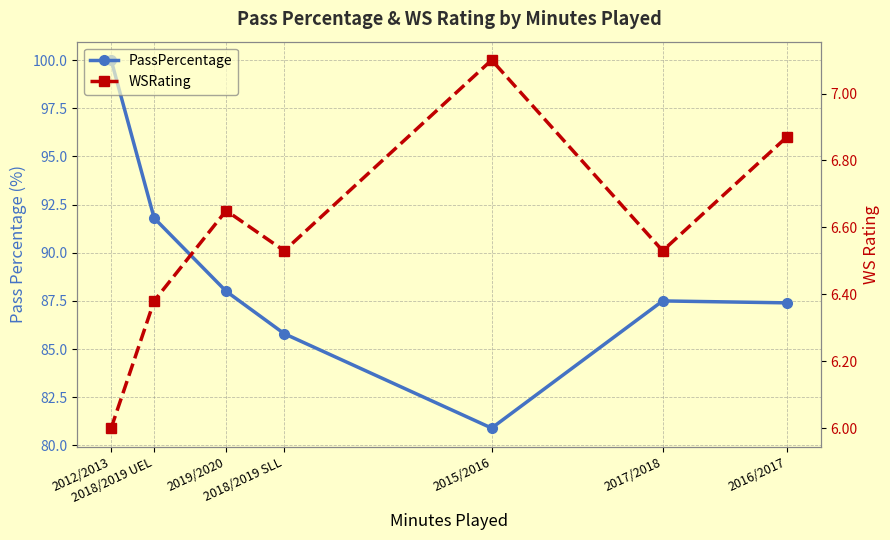

True or false: WSRating and PassPercentage cross at least once.

False